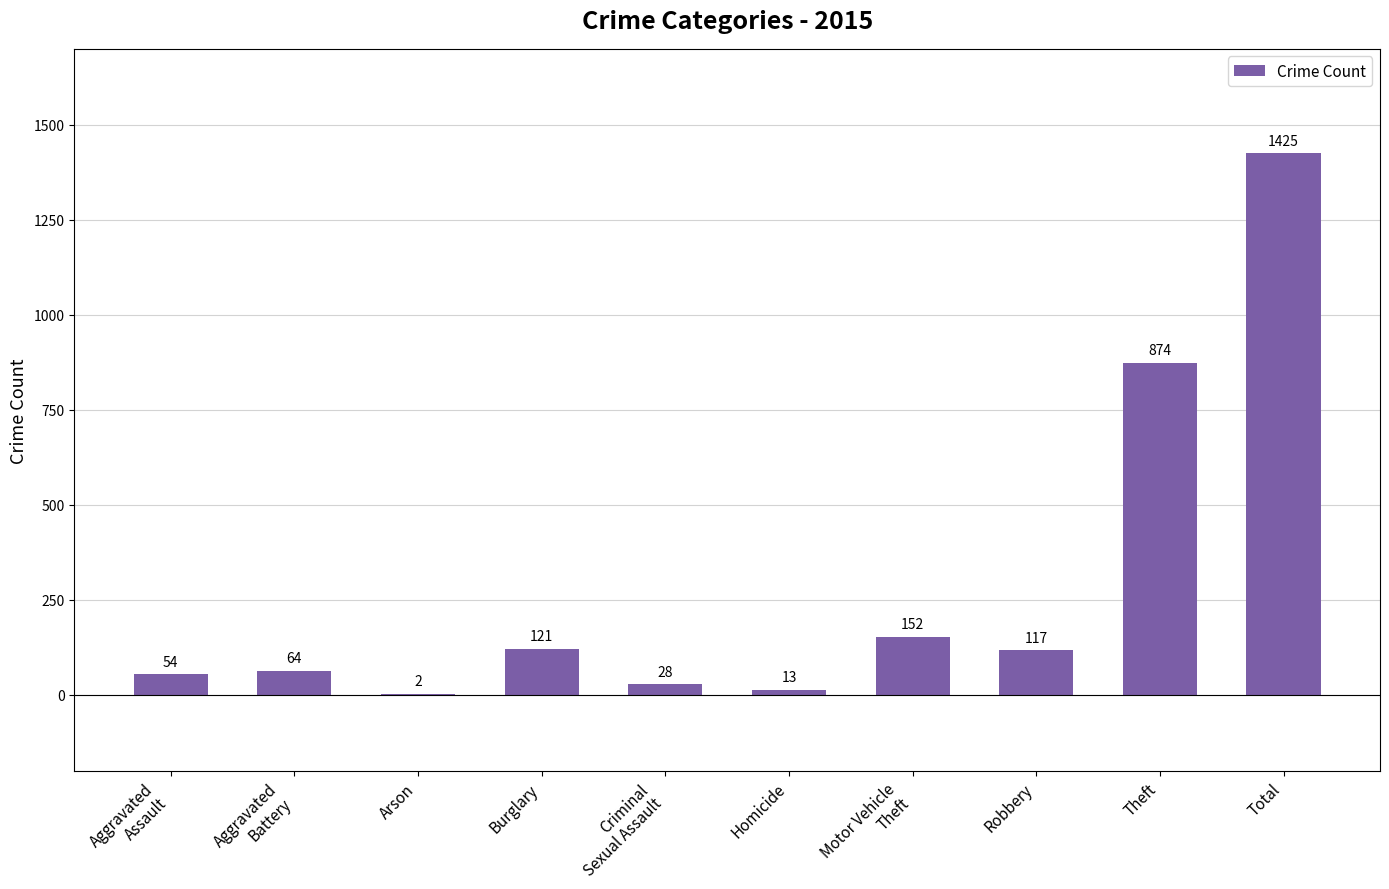

Reading right to left, what are all the values shown in this chart?

Total=1425	Theft=874	Robbery=117	Motor Vehicle
Theft=152	Homicide=13	Criminal
Sexual Assault=28	Burglary=121	Arson=2	Aggravated
Battery=64	Aggravated
Assault=54